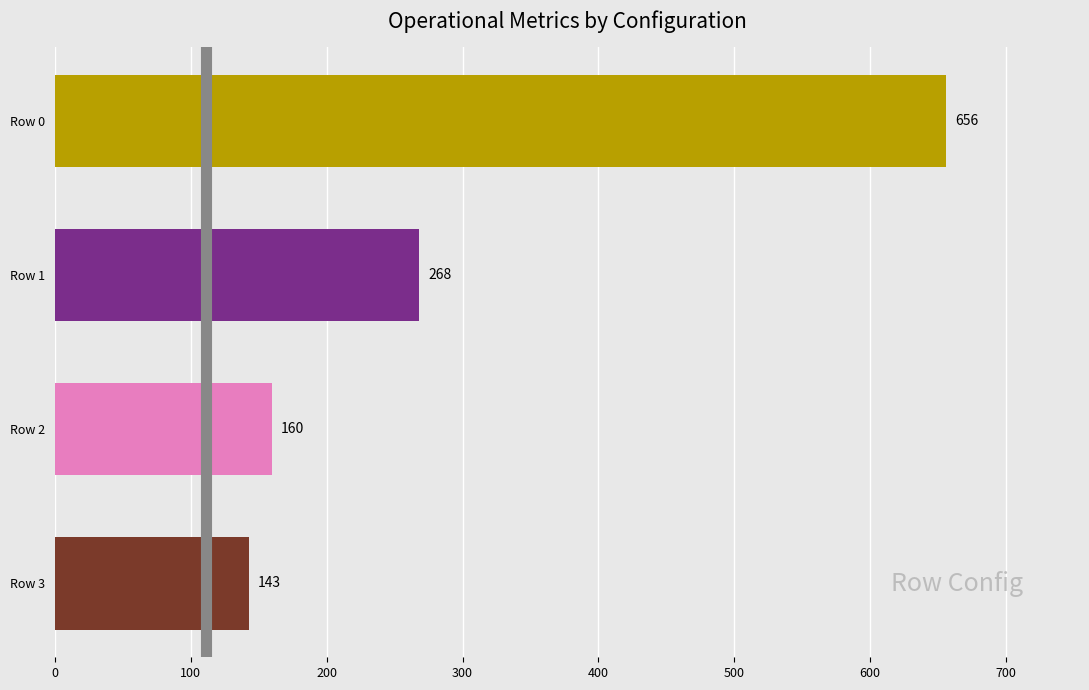

What is the smallest value displayed?

143